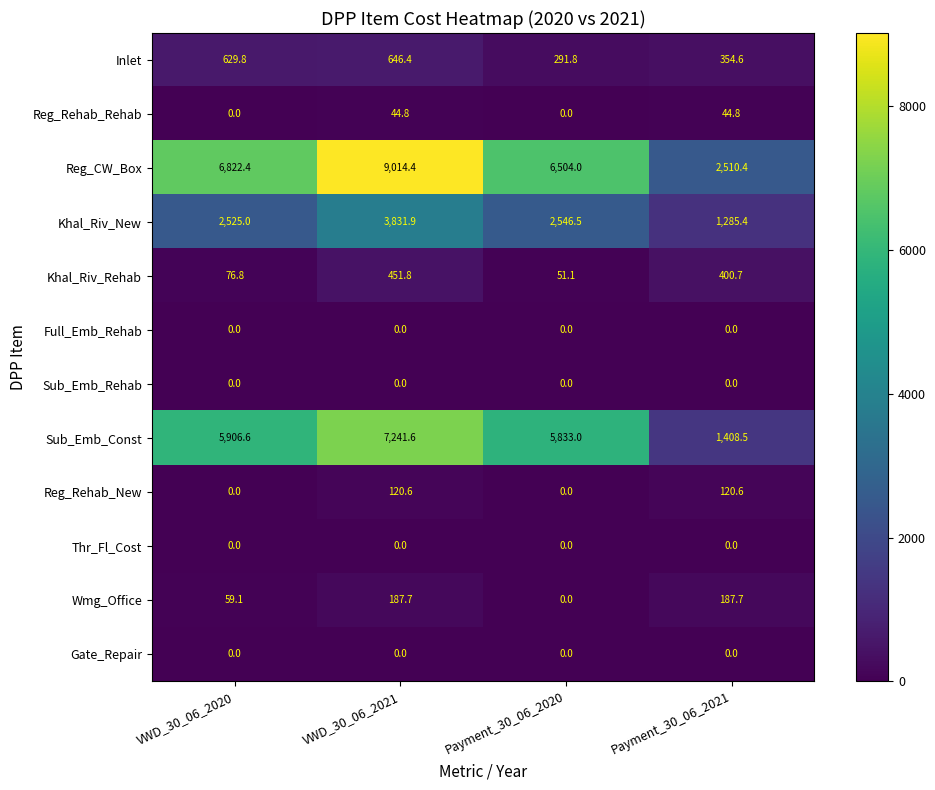

Rank the categories by Khal_Riv_New value from lowest to highest.

Payment_30_06_2021, VWD_30_06_2020, Payment_30_06_2020, VWD_30_06_2021